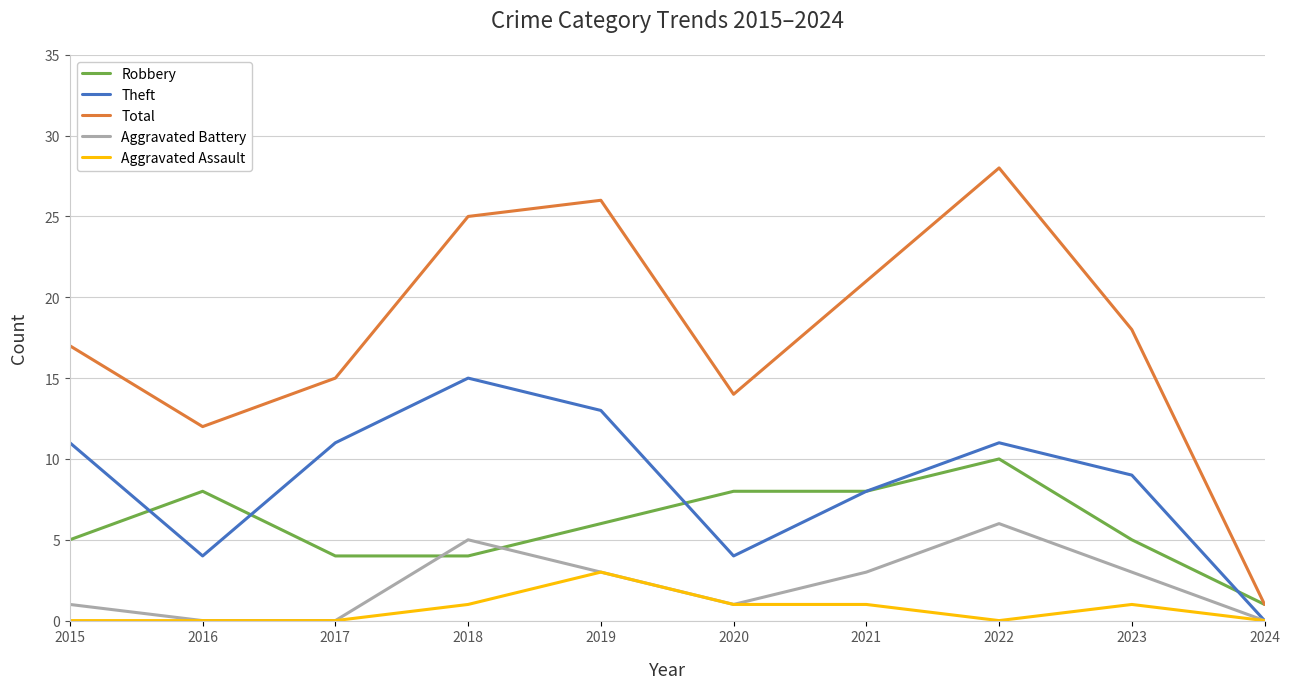

Reading left to right, extract all data points from this chart.

Robbery: 5	8	4	4	6	8	8	10	5	1
Theft: 11	4	11	15	13	4	8	11	9	0
Total: 17	12	15	25	26	14	21	28	18	1
Aggravated Battery: 1	0	0	5	3	1	3	6	3	0
Aggravated Assault: 0	0	0	1	3	1	1	0	1	0